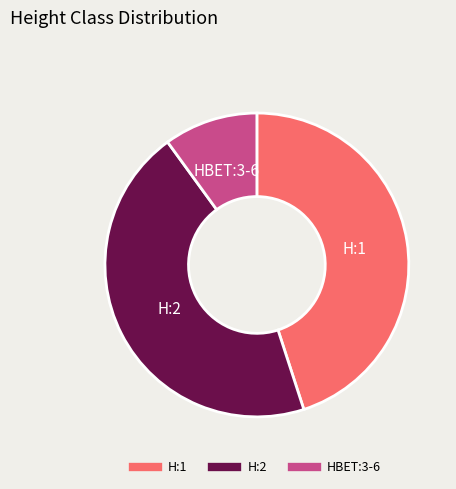

Does H:2 account for over 50% of the chart?

No